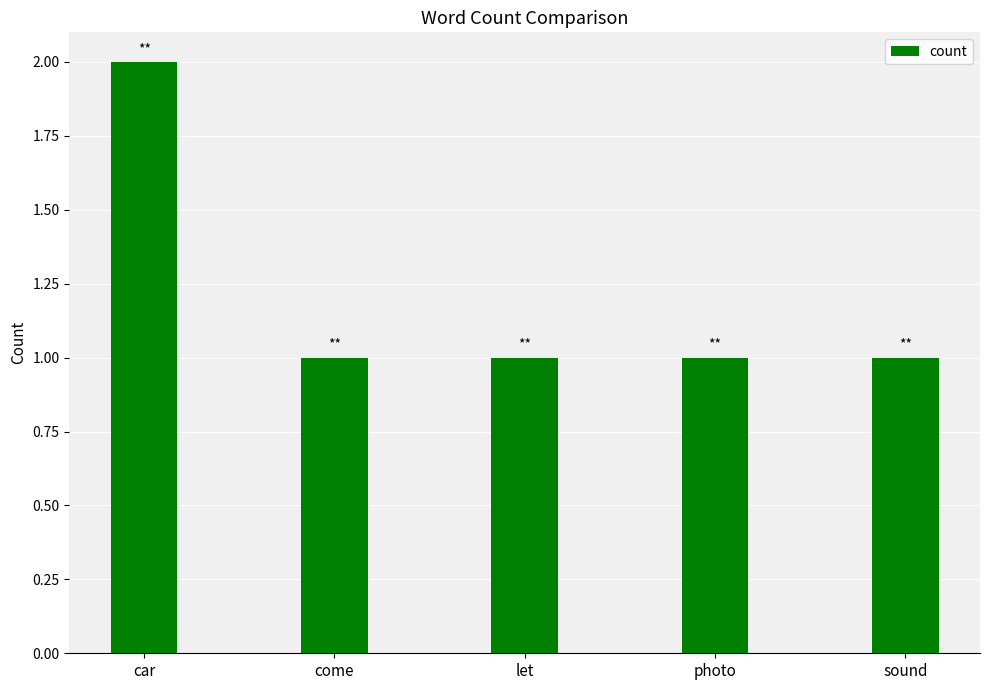

Count the number of categories in the chart.

5